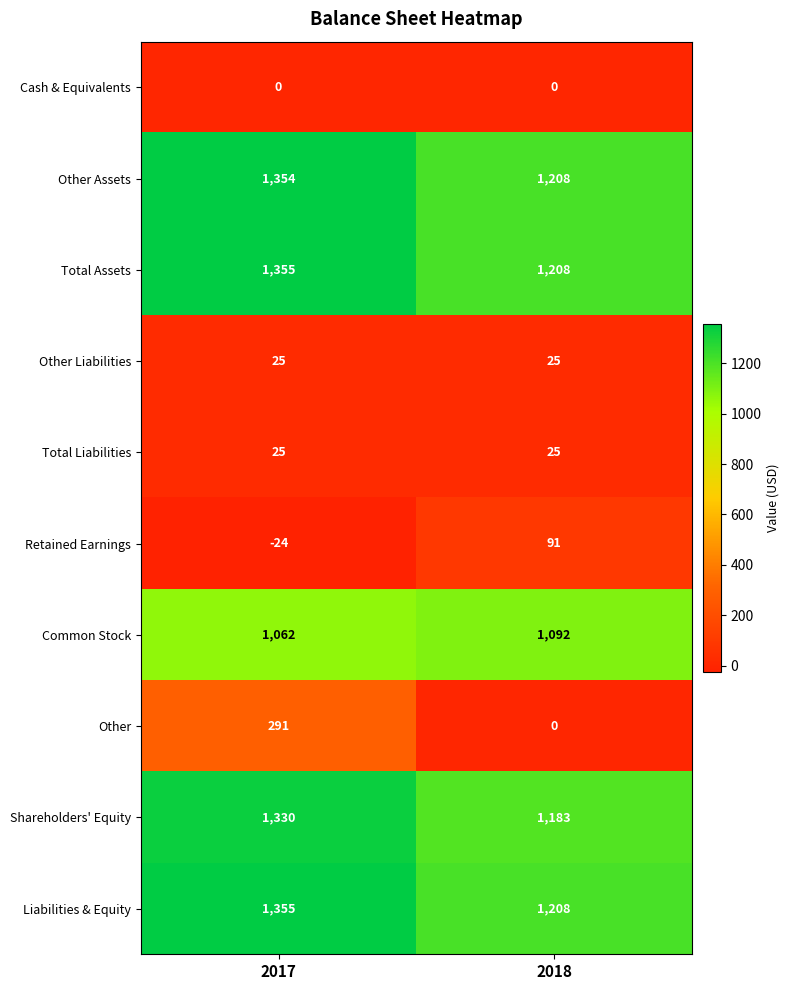

What is the spread (max minus min) of values at 2017?

1379